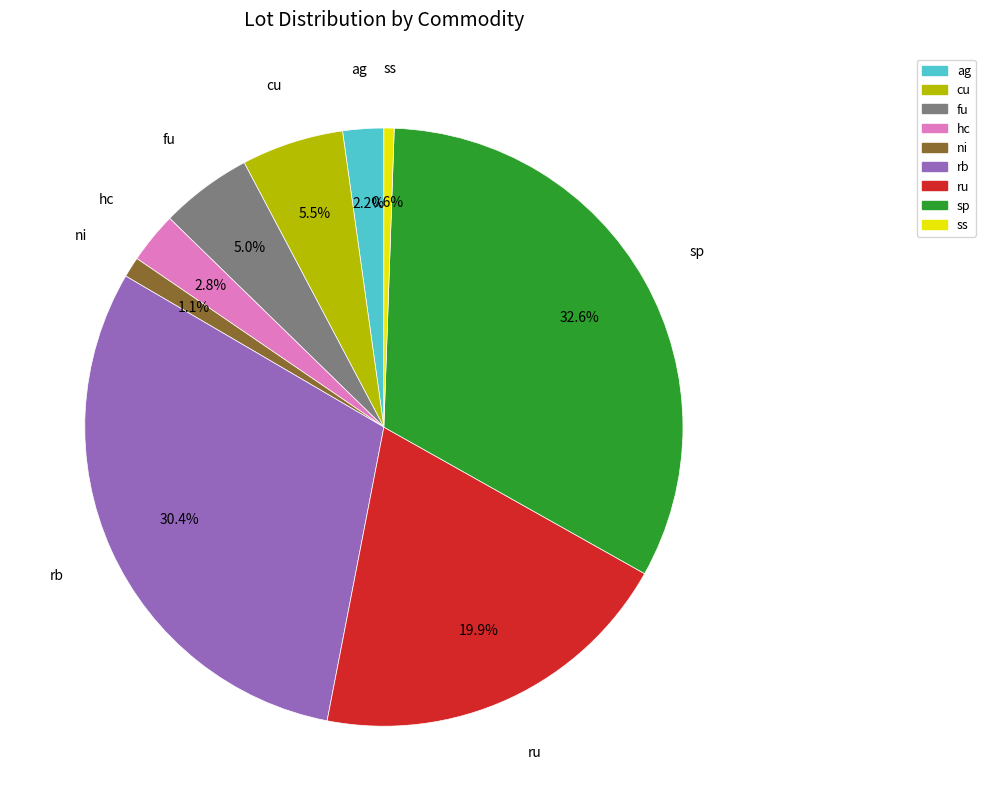

How many segments does this pie chart have?

9